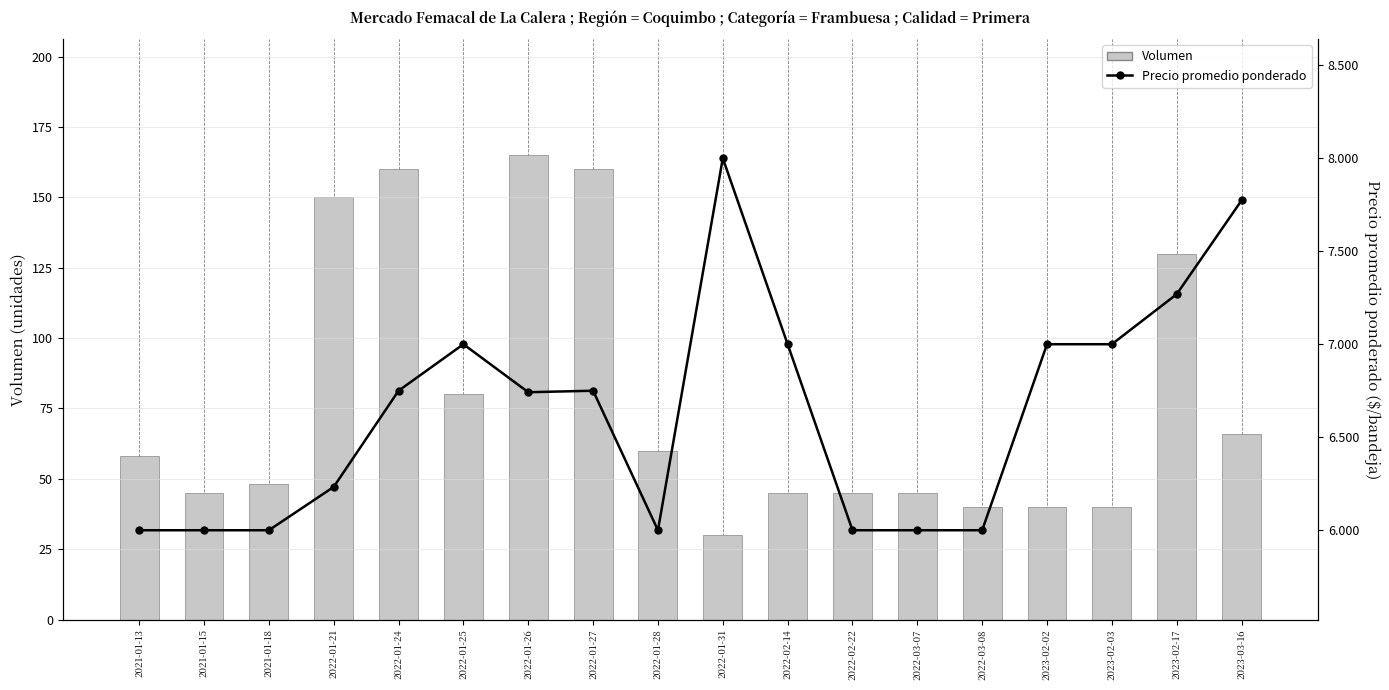

Where is Volumen nearest to the value 97?

2022-01-25